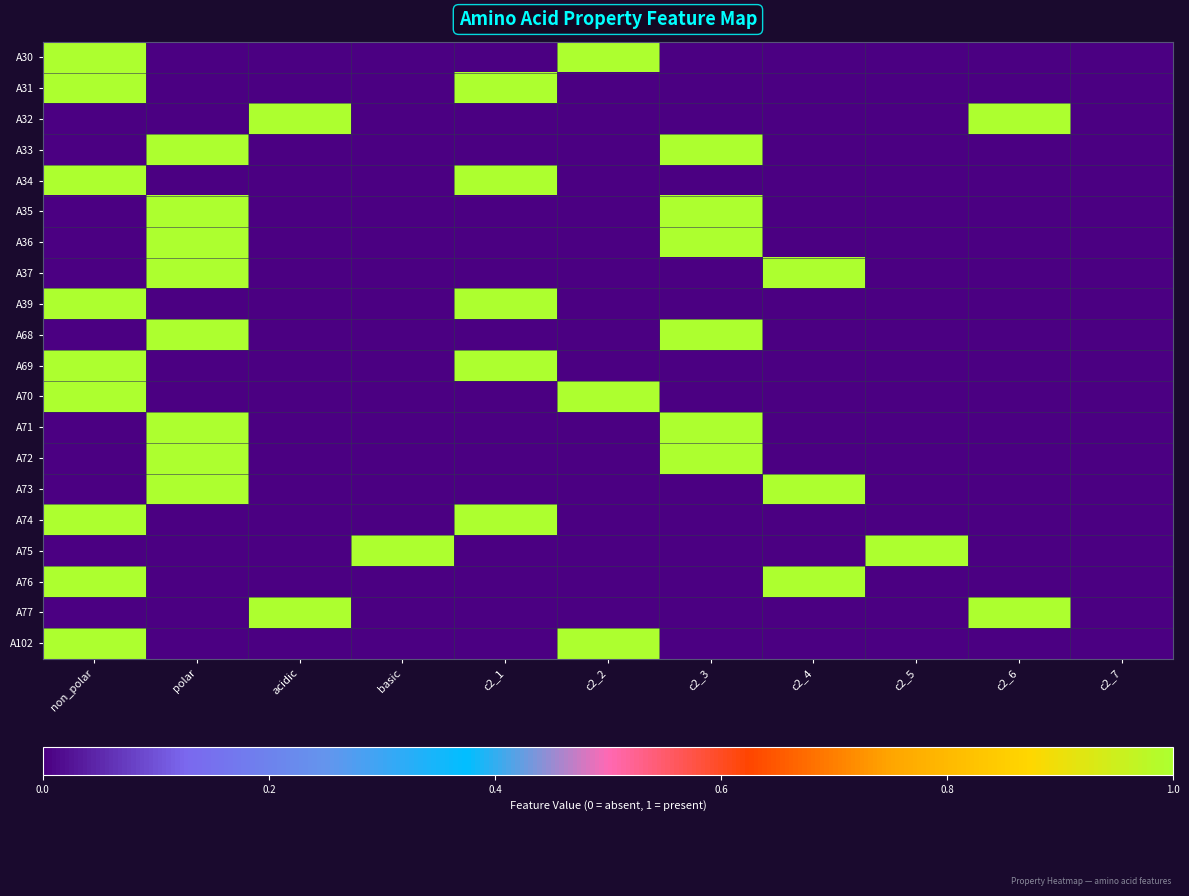

Reading left to right, extract all data points from this chart.

A30: non_polar=1	polar=0	acidic=0	basic=0	c2_1=0	c2_2=1	c2_3=0	c2_4=0	c2_5=0	c2_6=0	c2_7=0
A31: non_polar=1	polar=0	acidic=0	basic=0	c2_1=1	c2_2=0	c2_3=0	c2_4=0	c2_5=0	c2_6=0	c2_7=0
A32: non_polar=0	polar=0	acidic=1	basic=0	c2_1=0	c2_2=0	c2_3=0	c2_4=0	c2_5=0	c2_6=1	c2_7=0
A33: non_polar=0	polar=1	acidic=0	basic=0	c2_1=0	c2_2=0	c2_3=1	c2_4=0	c2_5=0	c2_6=0	c2_7=0
A34: non_polar=1	polar=0	acidic=0	basic=0	c2_1=1	c2_2=0	c2_3=0	c2_4=0	c2_5=0	c2_6=0	c2_7=0
A35: non_polar=0	polar=1	acidic=0	basic=0	c2_1=0	c2_2=0	c2_3=1	c2_4=0	c2_5=0	c2_6=0	c2_7=0
A36: non_polar=0	polar=1	acidic=0	basic=0	c2_1=0	c2_2=0	c2_3=1	c2_4=0	c2_5=0	c2_6=0	c2_7=0
A37: non_polar=0	polar=1	acidic=0	basic=0	c2_1=0	c2_2=0	c2_3=0	c2_4=1	c2_5=0	c2_6=0	c2_7=0
A39: non_polar=1	polar=0	acidic=0	basic=0	c2_1=1	c2_2=0	c2_3=0	c2_4=0	c2_5=0	c2_6=0	c2_7=0
A68: non_polar=0	polar=1	acidic=0	basic=0	c2_1=0	c2_2=0	c2_3=1	c2_4=0	c2_5=0	c2_6=0	c2_7=0
A69: non_polar=1	polar=0	acidic=0	basic=0	c2_1=1	c2_2=0	c2_3=0	c2_4=0	c2_5=0	c2_6=0	c2_7=0
A70: non_polar=1	polar=0	acidic=0	basic=0	c2_1=0	c2_2=1	c2_3=0	c2_4=0	c2_5=0	c2_6=0	c2_7=0
A71: non_polar=0	polar=1	acidic=0	basic=0	c2_1=0	c2_2=0	c2_3=1	c2_4=0	c2_5=0	c2_6=0	c2_7=0
A72: non_polar=0	polar=1	acidic=0	basic=0	c2_1=0	c2_2=0	c2_3=1	c2_4=0	c2_5=0	c2_6=0	c2_7=0
A73: non_polar=0	polar=1	acidic=0	basic=0	c2_1=0	c2_2=0	c2_3=0	c2_4=1	c2_5=0	c2_6=0	c2_7=0
A74: non_polar=1	polar=0	acidic=0	basic=0	c2_1=1	c2_2=0	c2_3=0	c2_4=0	c2_5=0	c2_6=0	c2_7=0
A75: non_polar=0	polar=0	acidic=0	basic=1	c2_1=0	c2_2=0	c2_3=0	c2_4=0	c2_5=1	c2_6=0	c2_7=0
A76: non_polar=1	polar=0	acidic=0	basic=0	c2_1=0	c2_2=0	c2_3=0	c2_4=1	c2_5=0	c2_6=0	c2_7=0
A77: non_polar=0	polar=0	acidic=1	basic=0	c2_1=0	c2_2=0	c2_3=0	c2_4=0	c2_5=0	c2_6=1	c2_7=0
A102: non_polar=1	polar=0	acidic=0	basic=0	c2_1=0	c2_2=1	c2_3=0	c2_4=0	c2_5=0	c2_6=0	c2_7=0